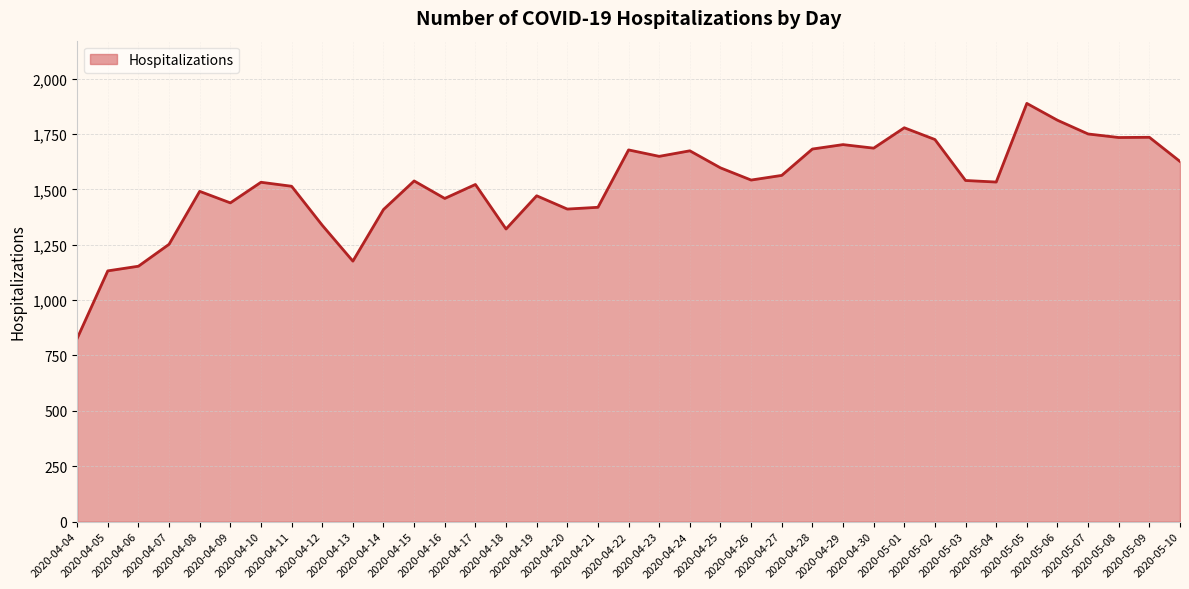

What is the sum of the values at 2020-04-14 and 2020-04-22?

3087